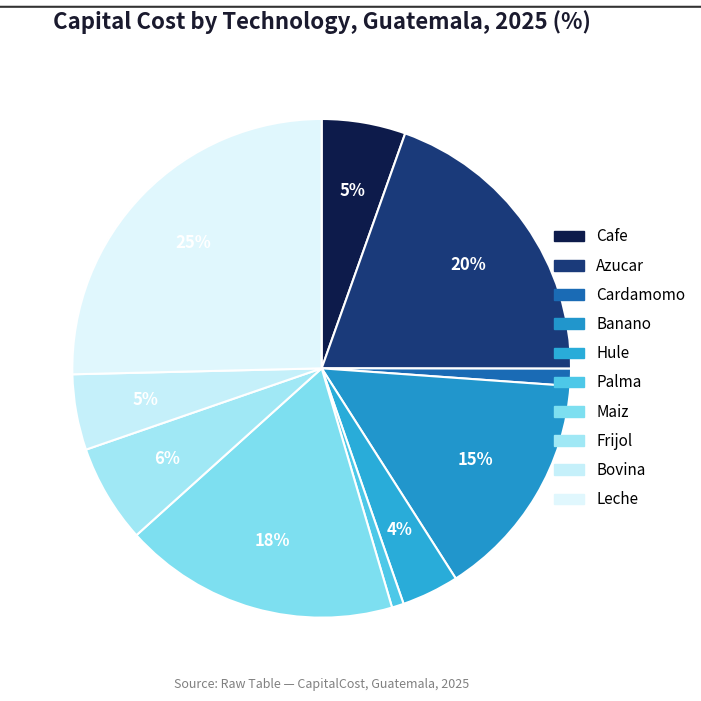

To the nearest percent, what percentage of the pie is Azucar?

20%